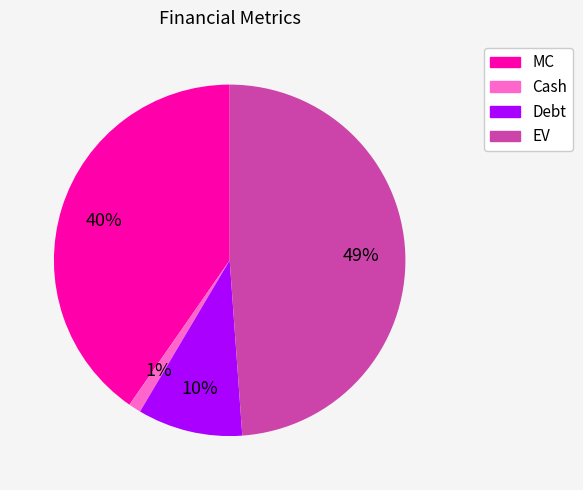

Is there any slice that represents more than half of the pie?

No